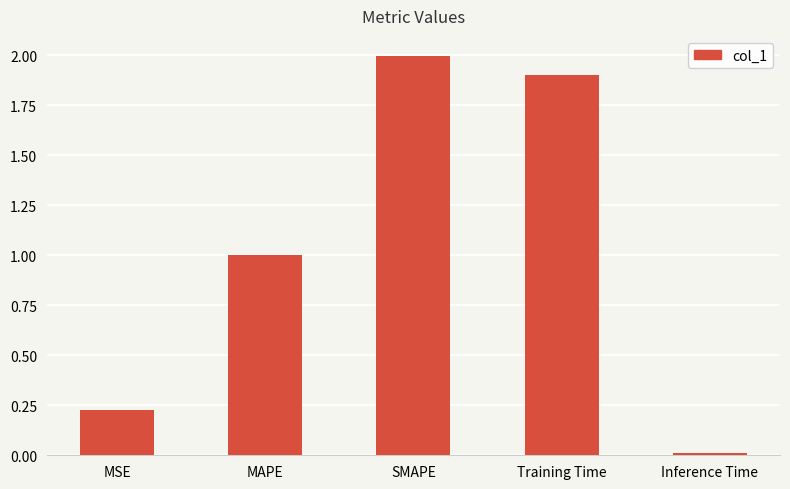

Read the value at MAPE.

1.0